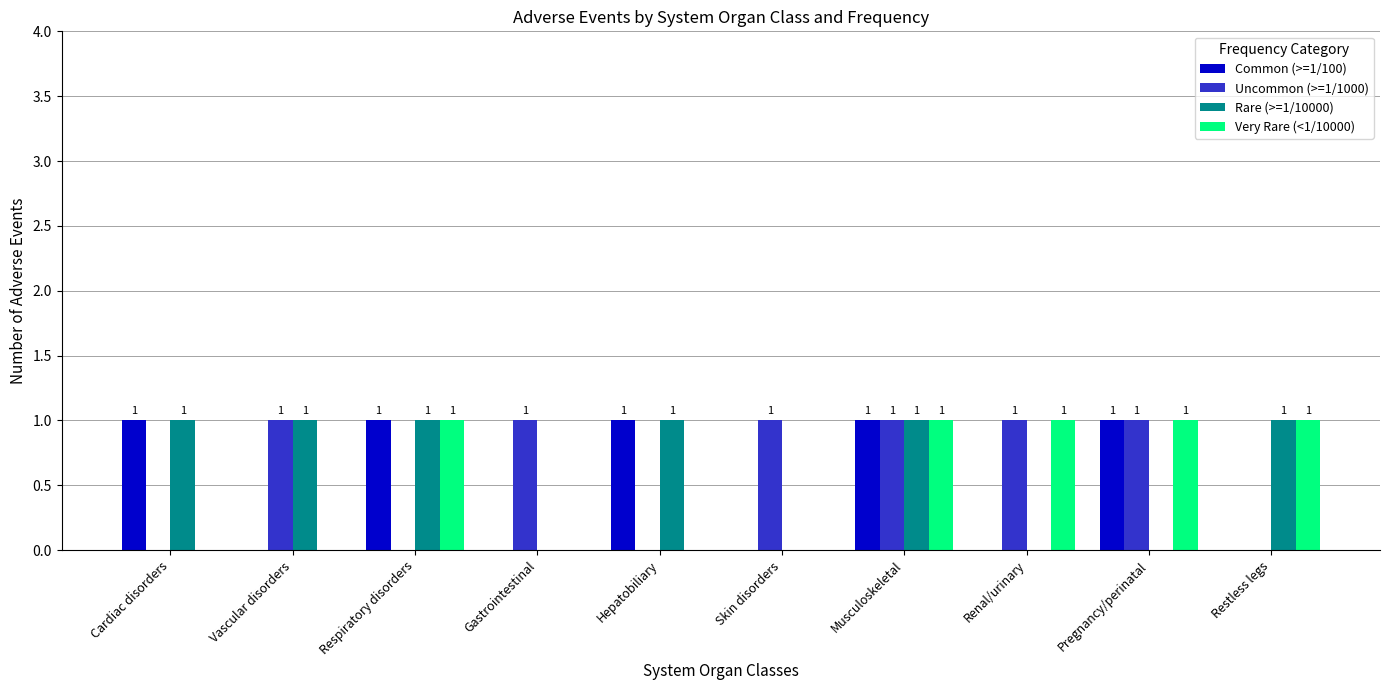

How many Uncommon (>=1/1000) values are between 0 and 1?

10